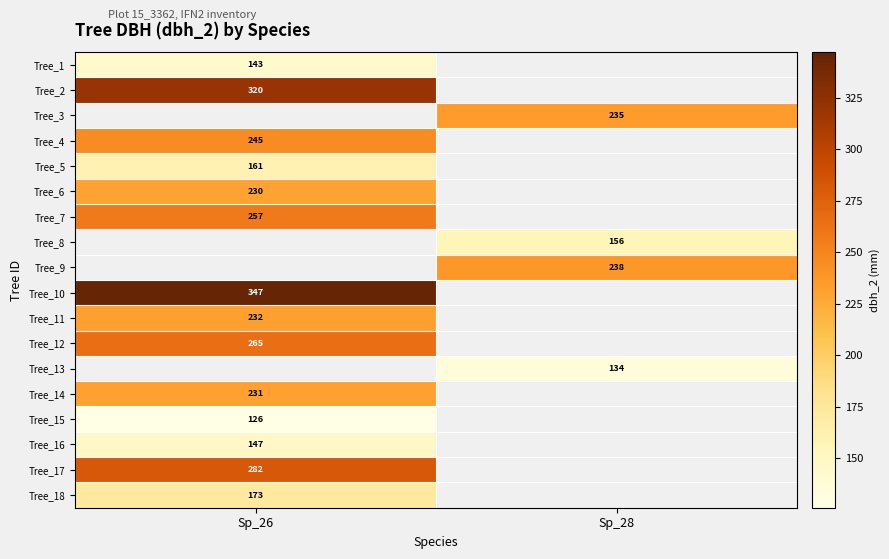

Which label corresponds to the smallest value in the chart?

Sp_26